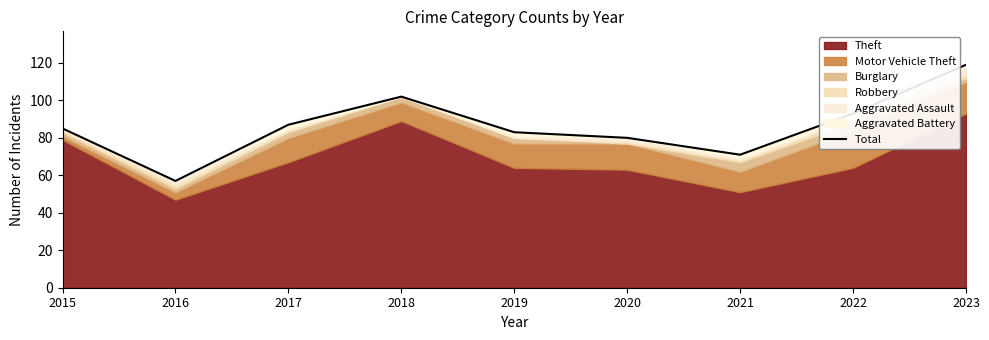

What is the change in value from 2018 to 2023?

+17